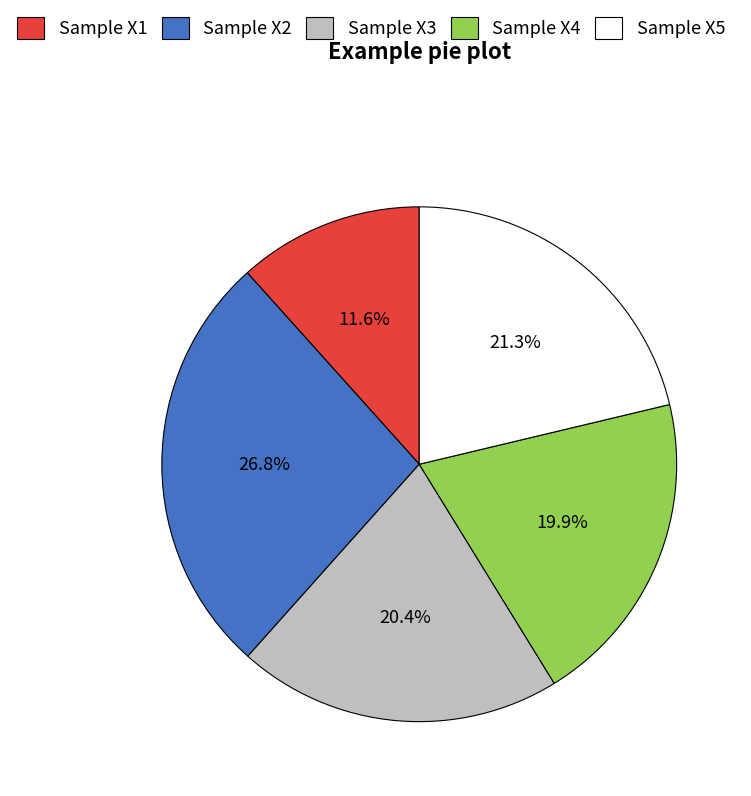

What percentage is the Sample X3 slice, to the nearest percent?

20%